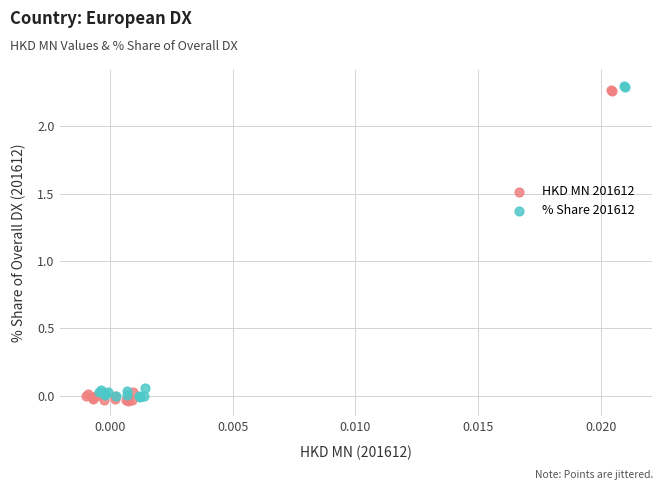

What are all the series names shown in the legend?

HKD MN 201612, % Share 201612